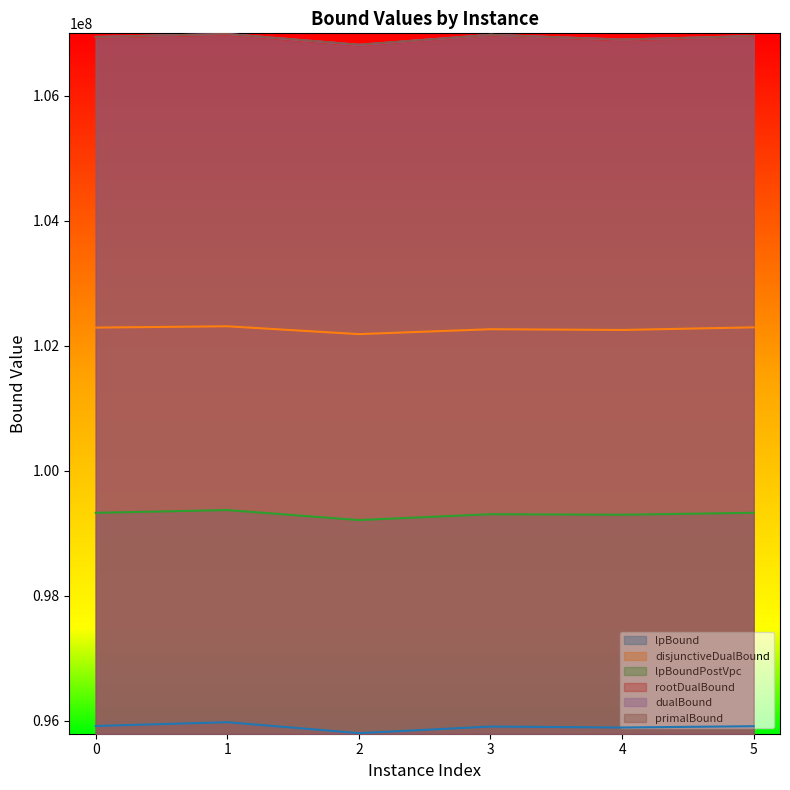

At which category is the sum across all series the highest?

1